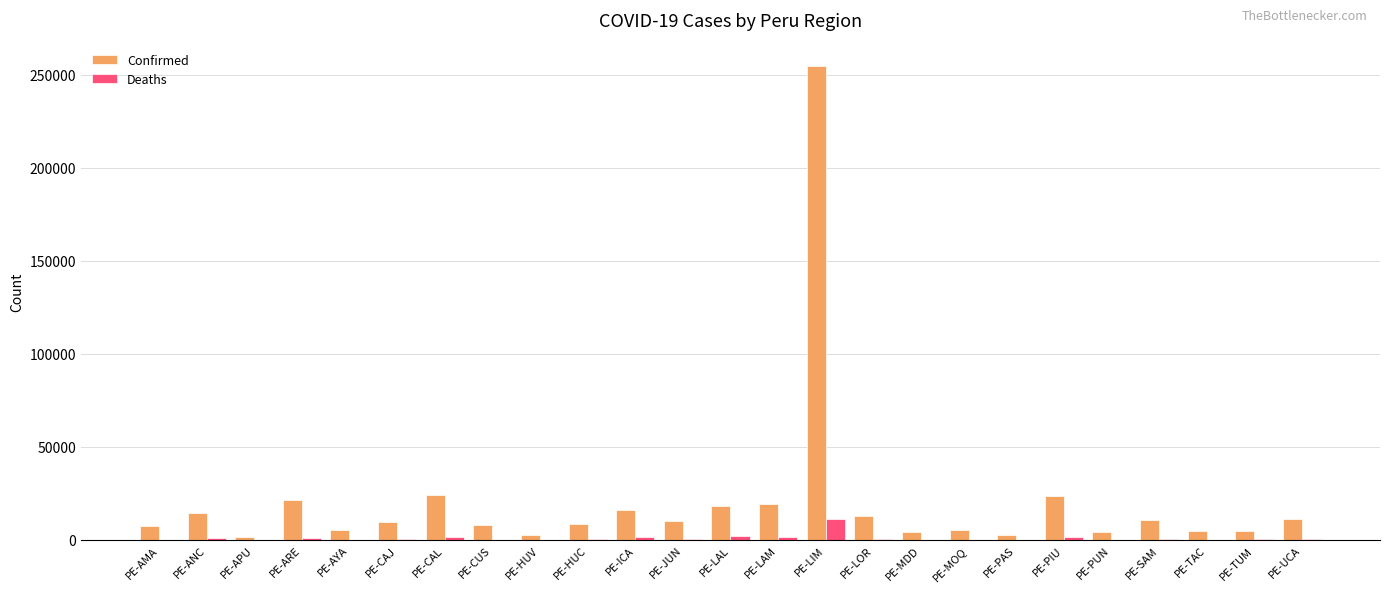

What is the sum of all Deaths values?

25648